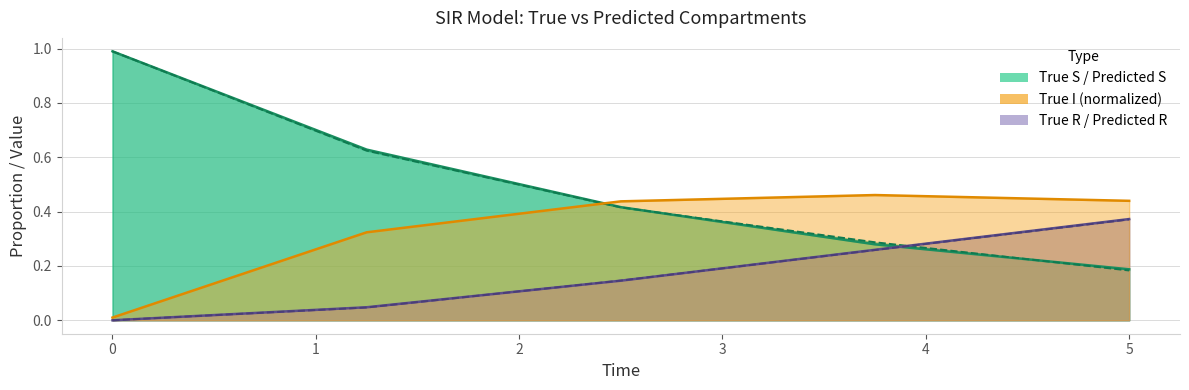

Which series changed the most between 2.5 and 5?

Predicted_S